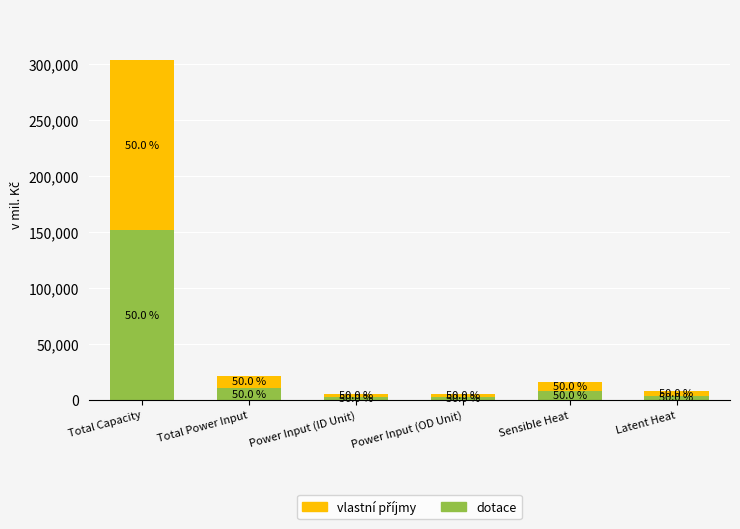

How many bars are there in total?

6